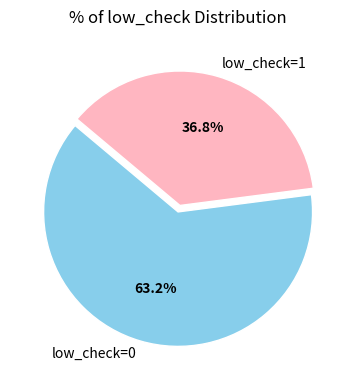

What percentage is the low_check=1 slice, to the nearest percent?

37%